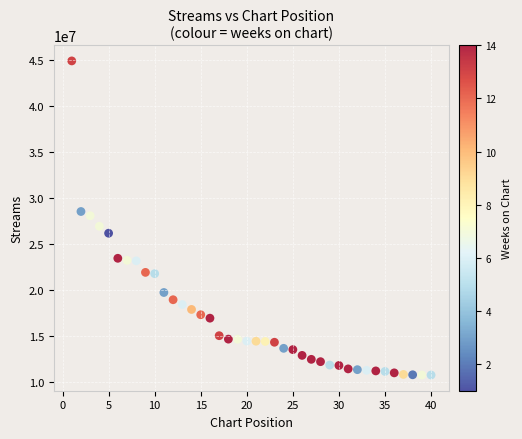

What is the range of X values (max minus min)?

39